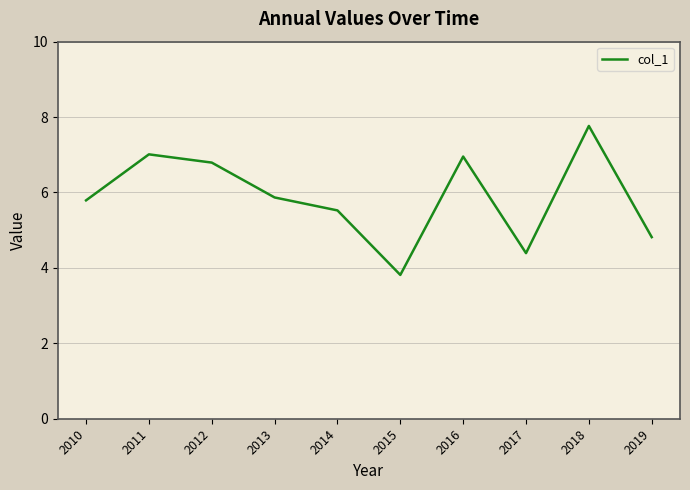

Reading left to right, what are all the values shown in this chart?

2010=5.8	2011=7.0	2012=6.8	2013=5.9	2014=5.5	2015=3.8	2016=7.0	2017=4.4	2018=7.8	2019=4.8